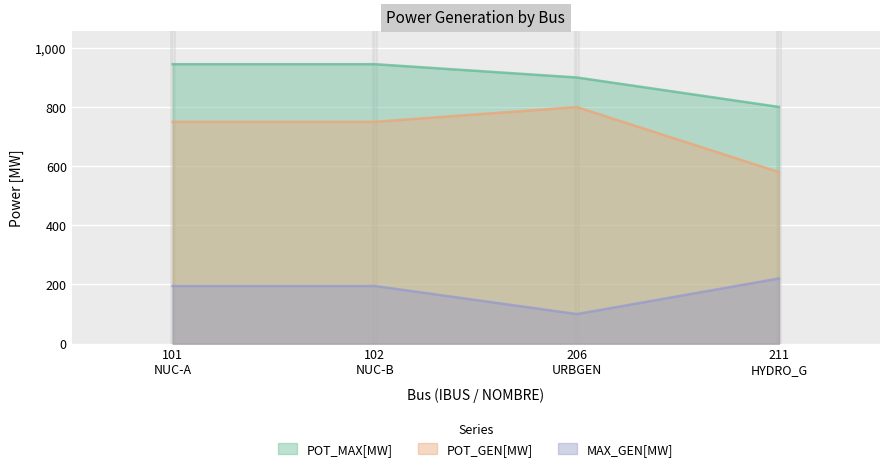

What is the highest value of the POT_MAX[MW] series?

945.0